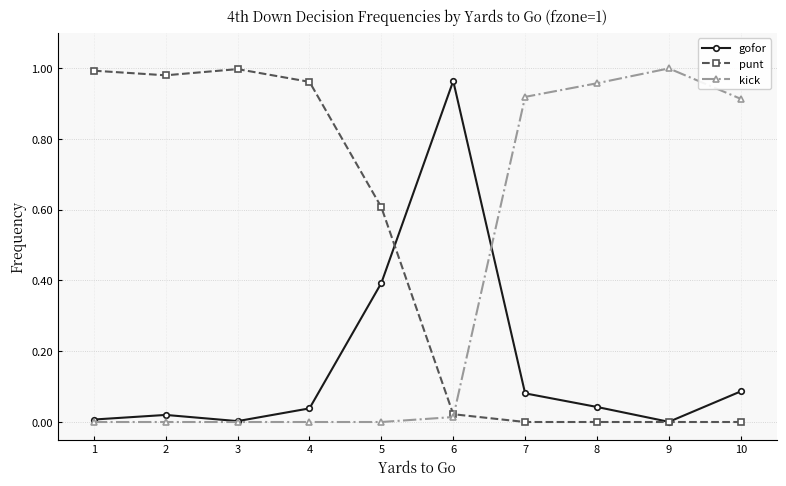

What are all the series names shown in the legend?

gofor, punt, kick